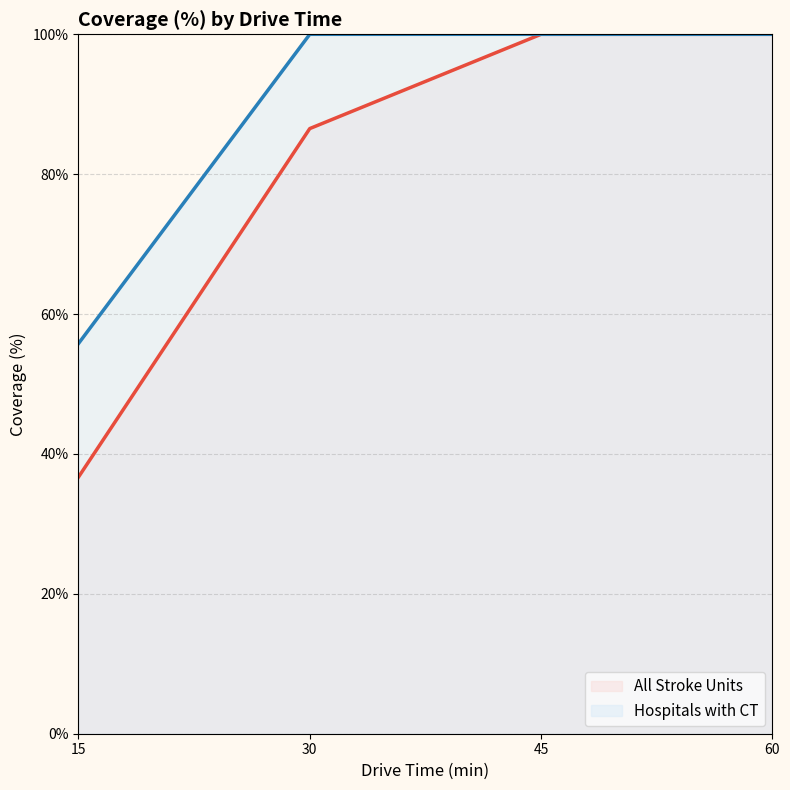

Read the Hospitals with CT (line) value at 30.

100.0